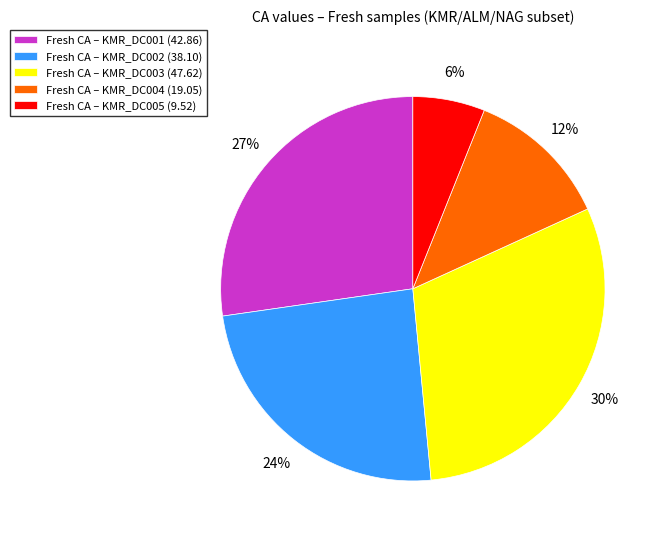

Is the sum of Fresh CA – KMR_DC002 (38.10) and Fresh CA – KMR_DC004 (19.05) greater than half?

No